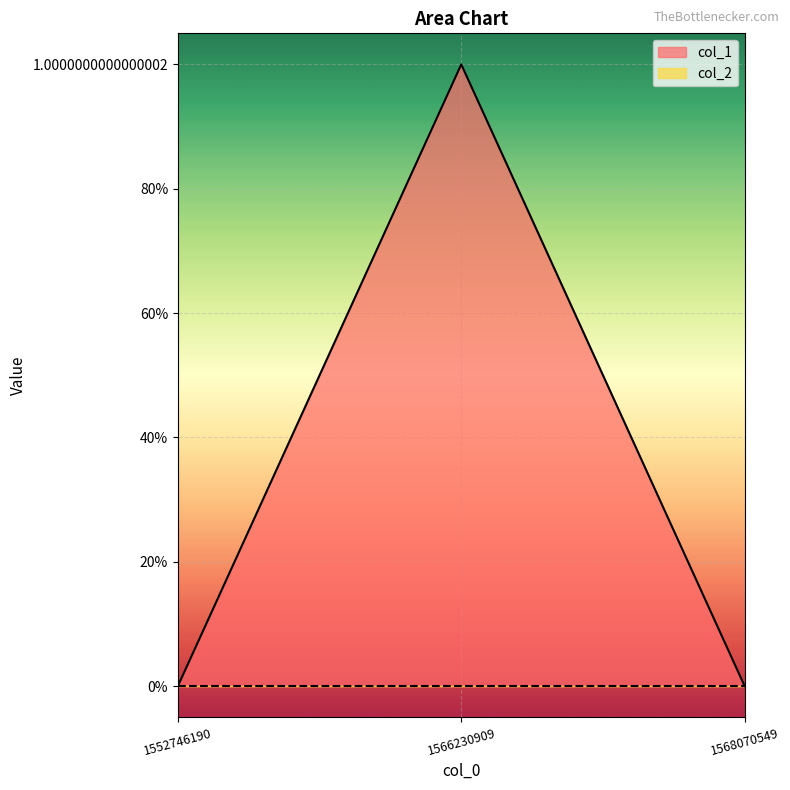

Rank the categories by value from highest to lowest.

1566230909, 1552746190, 1568070549